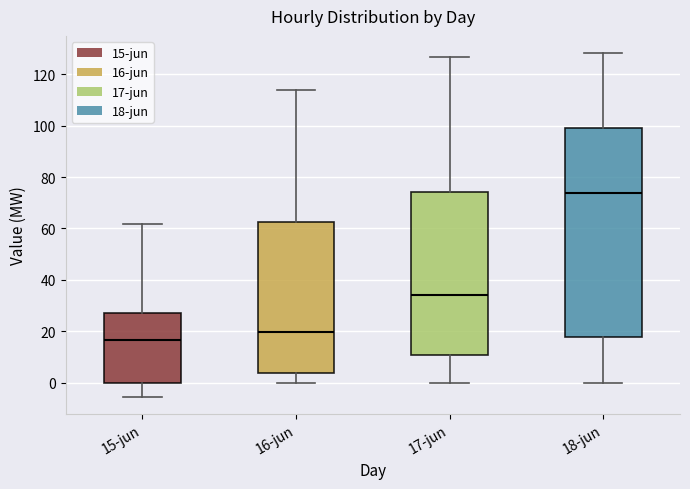

Reading left to right, read every box against the y-axis: the position of its median line, the range the box covers, and the ends of its whiskers. The values are not printed on the chart, so give them approximately, as read against the axis.

15-jun: median 16, box 0 to 28, whiskers -6 to 62
16-jun: median 20, box 4 to 62, whiskers 0 to 114
17-jun: median 34, box 10 to 74, whiskers 0 to 126
18-jun: median 74, box 18 to 100, whiskers 0 to 128